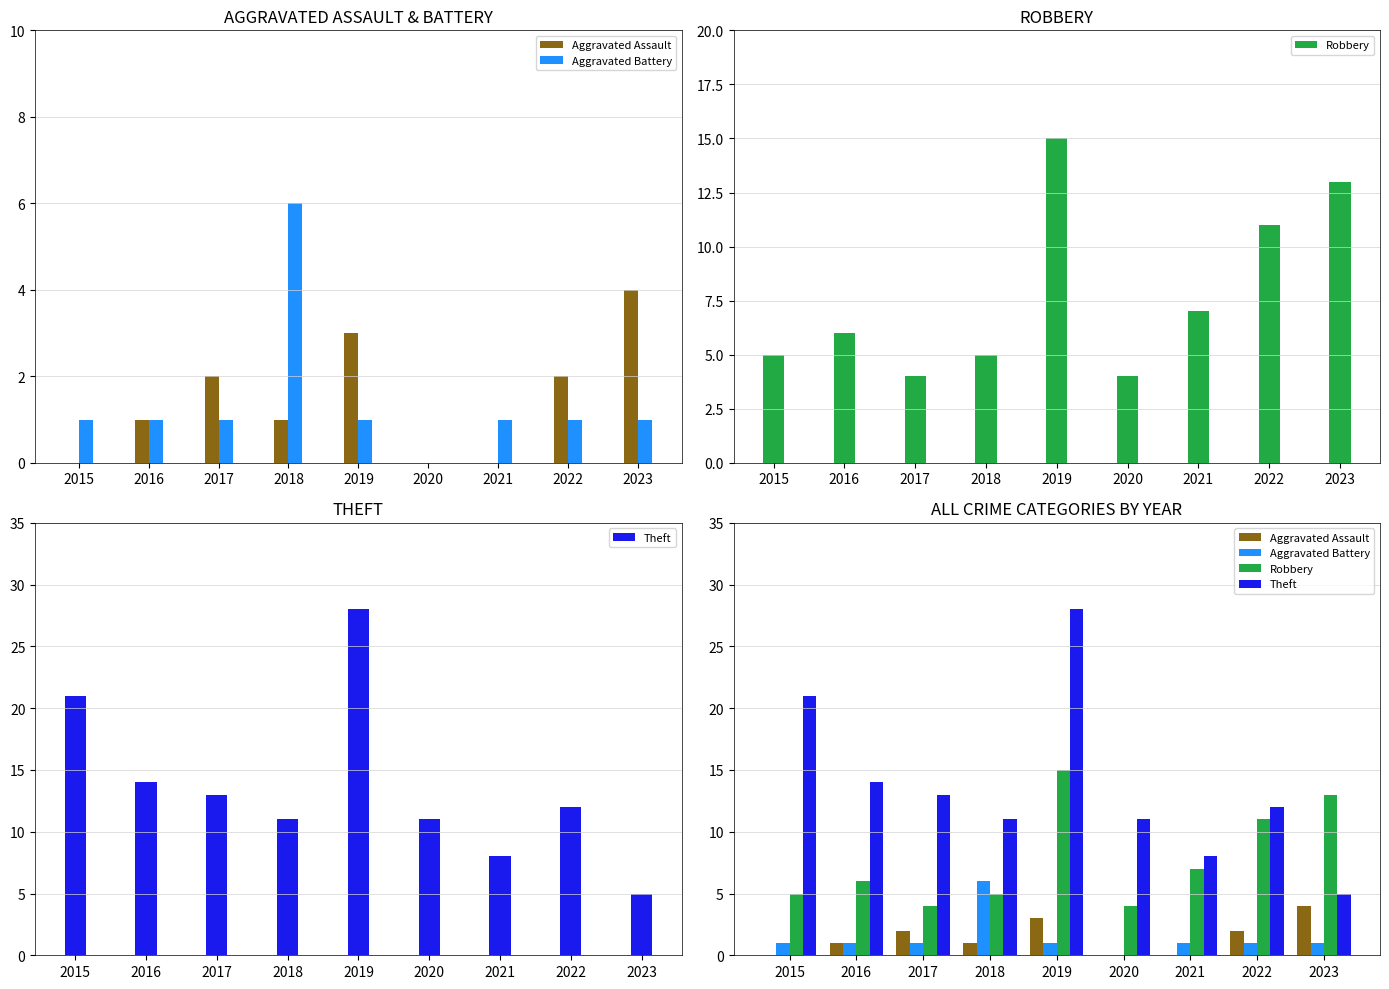

Reading right to left, what are all the values shown in this chart?

Aggravated Assault: 4	2	0	0	3	1	2	1	0
Aggravated Battery: 1	1	1	0	1	6	1	1	1
Robbery: 13	11	7	4	15	5	4	6	5
Theft: 5	12	8	11	28	11	13	14	21